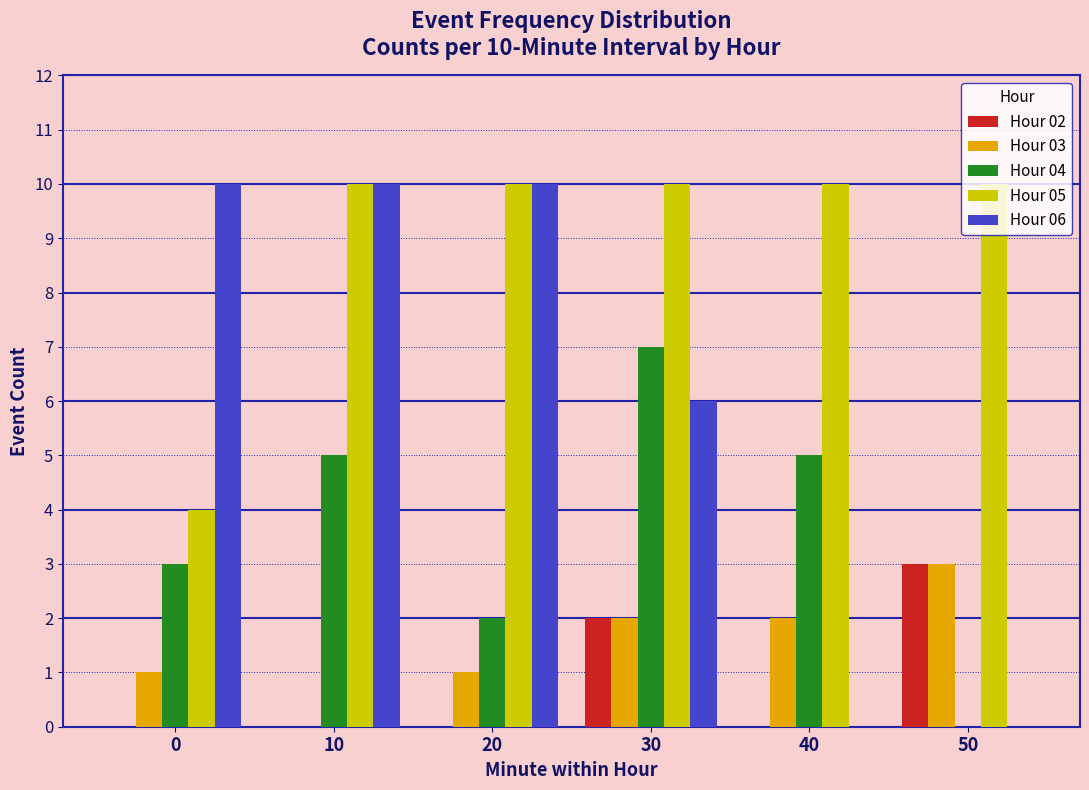

Which series has the largest total across all categories?

Hour 05